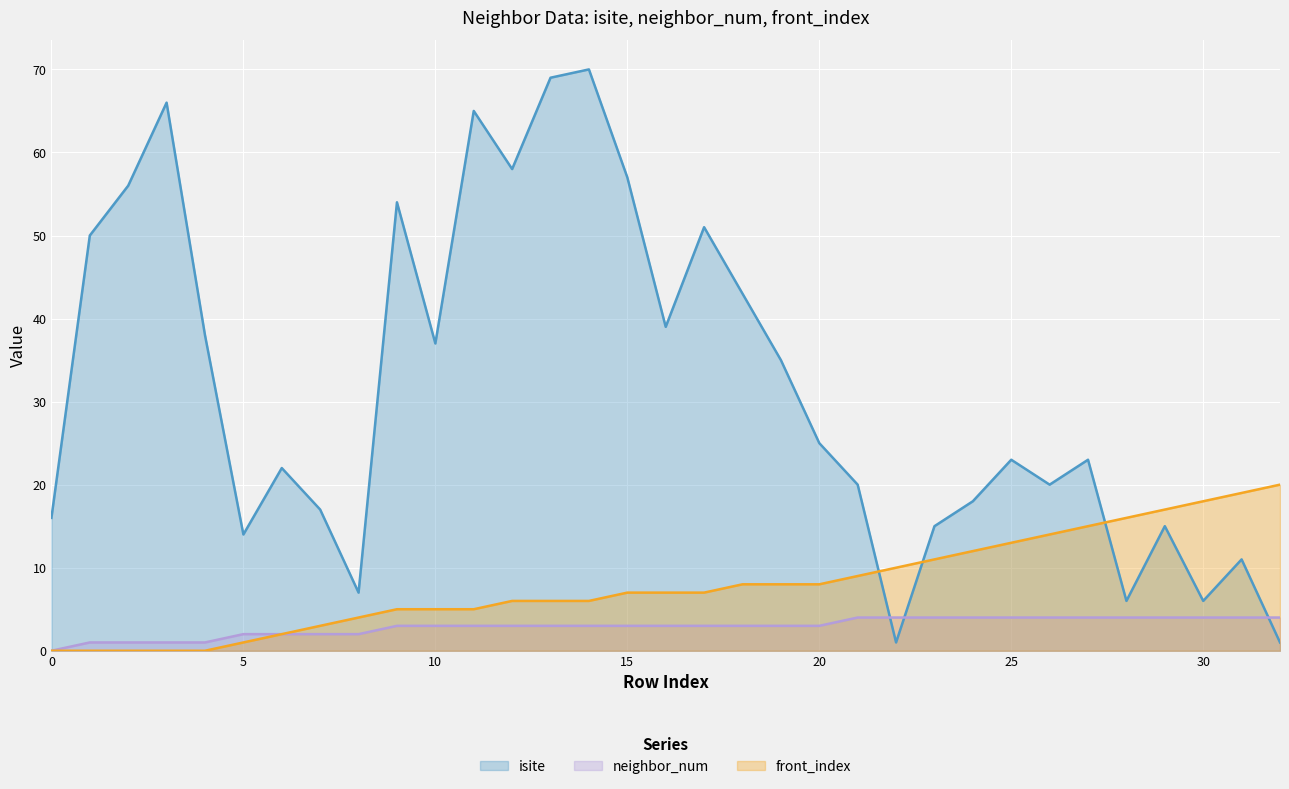

What is the maximum value shown in the chart?

70